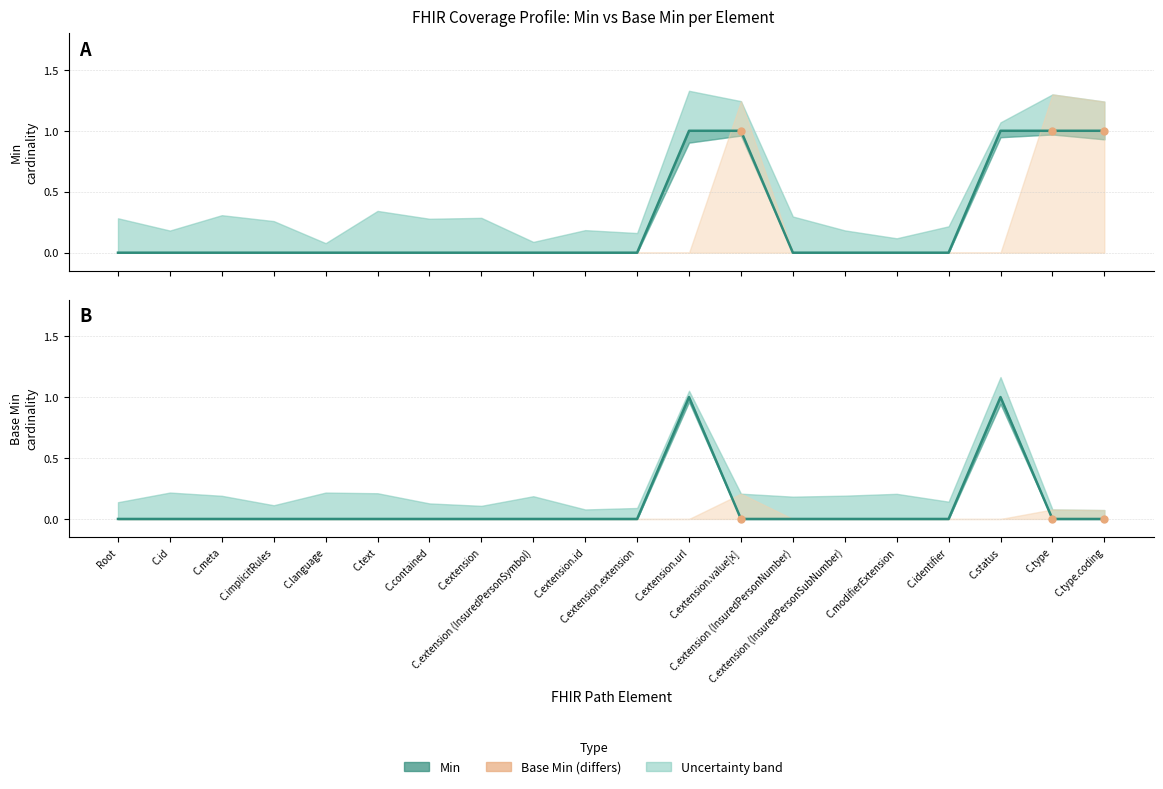

What is the difference between the maximum and minimum values in the Min series?

1